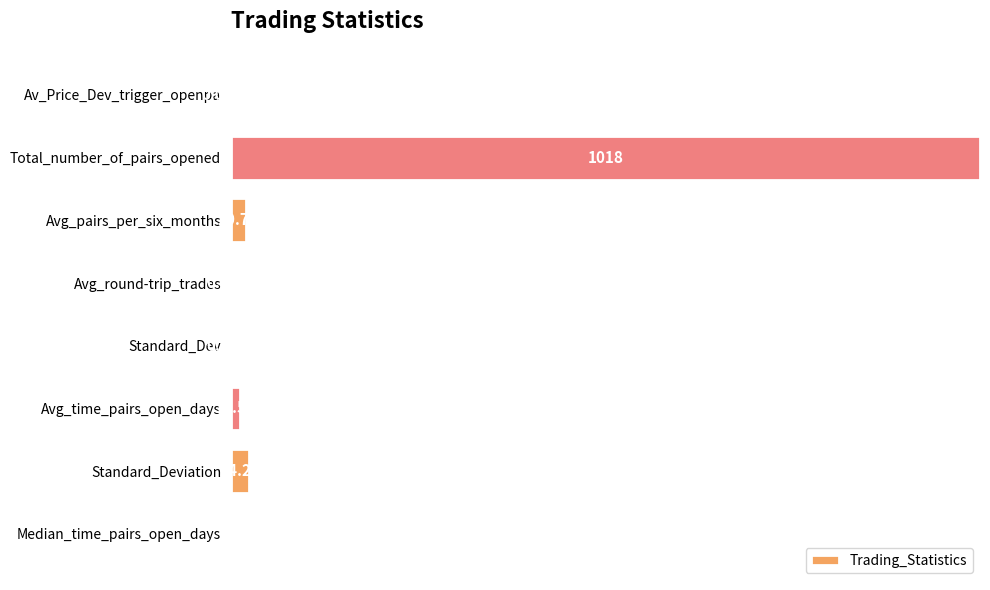

List the labels in order of value, largest first.

Total_number_of_pairs_opened, Standard_Deviation, Avg_pairs_per_six_months, Avg_time_pairs_open_days, Median_time_pairs_open_days, Standard_Dev, Avg_round-trip_trades, Av_Price_Dev_trigger_openpa